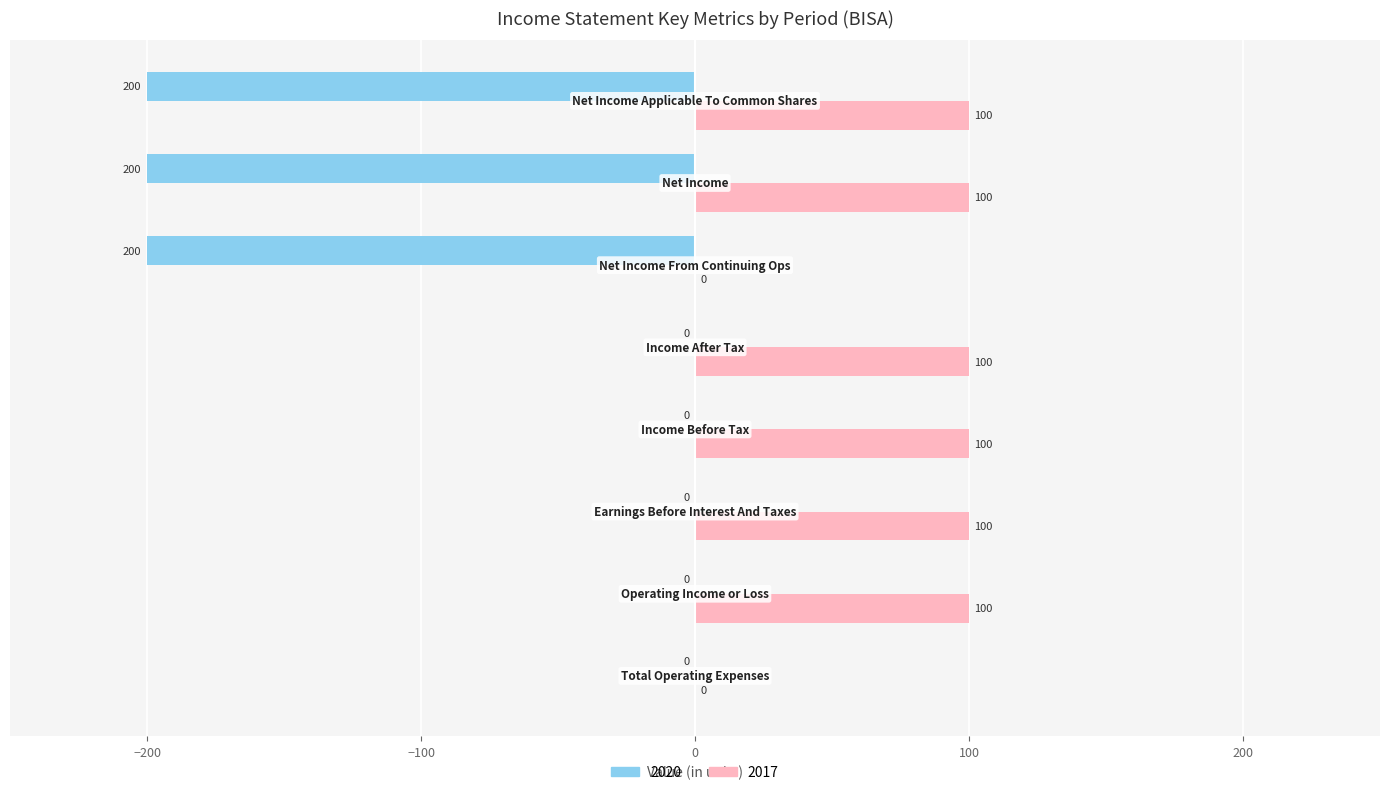

How many categories are shown in the chart?

8